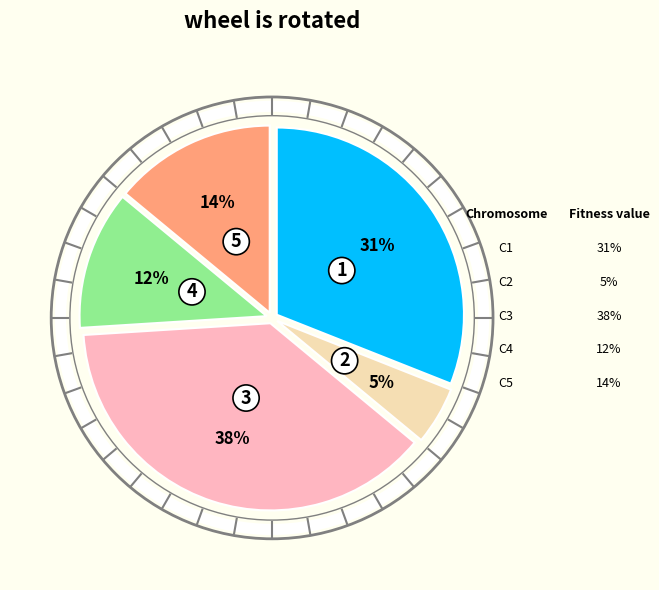

Do 3 and 5 together represent more than half of the pie?

Yes